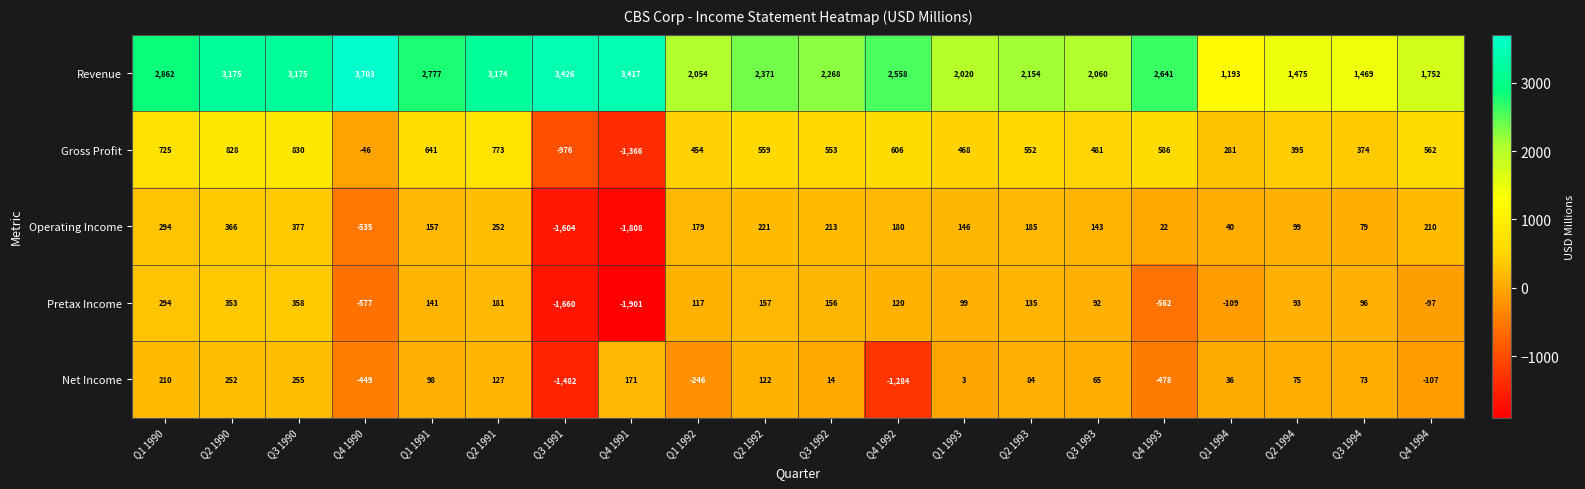

Which category has the highest value across all series?

Q4 1990